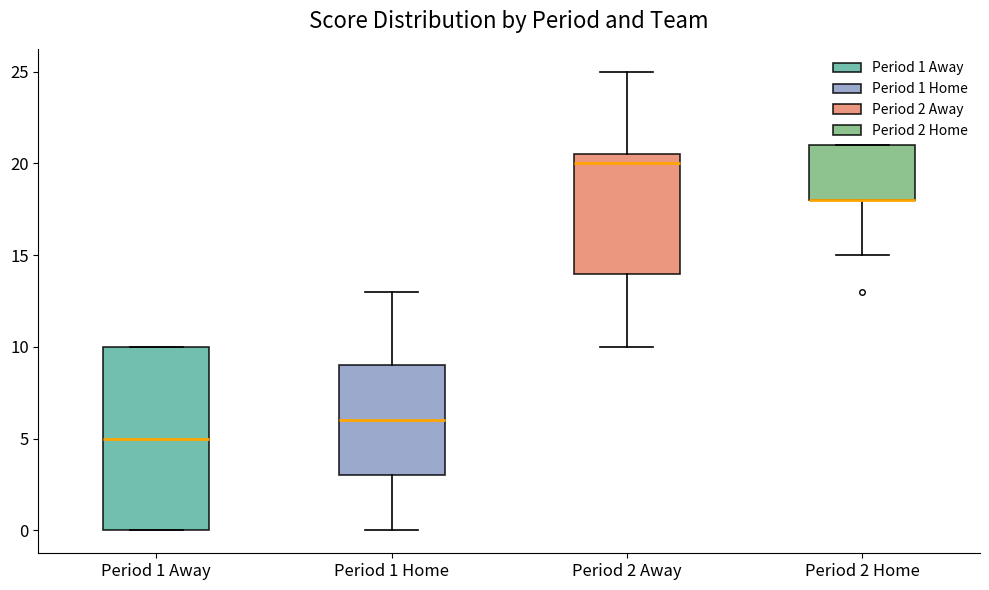

Reading left to right, transcribe this box plot: for each box, give where its median line is, the range the box spans, and where its two whiskers end, as read against the y-axis. The values are not printed on the chart, so give them approximately, as read against the axis.

Period 1 Away: median 5.0, box 0.0 to 10.0, whiskers 0.0 to 10.0
Period 1 Home: median 6.0, box 3.0 to 9.0, whiskers 0.0 to 13.0
Period 2 Away: median 20.0, box 14.0 to 20.5, whiskers 10.0 to 25.0
Period 2 Home: median 18.0 (drawn on the box's lower edge), box 18.0 to 21.0, whiskers 15.0 to 21.0